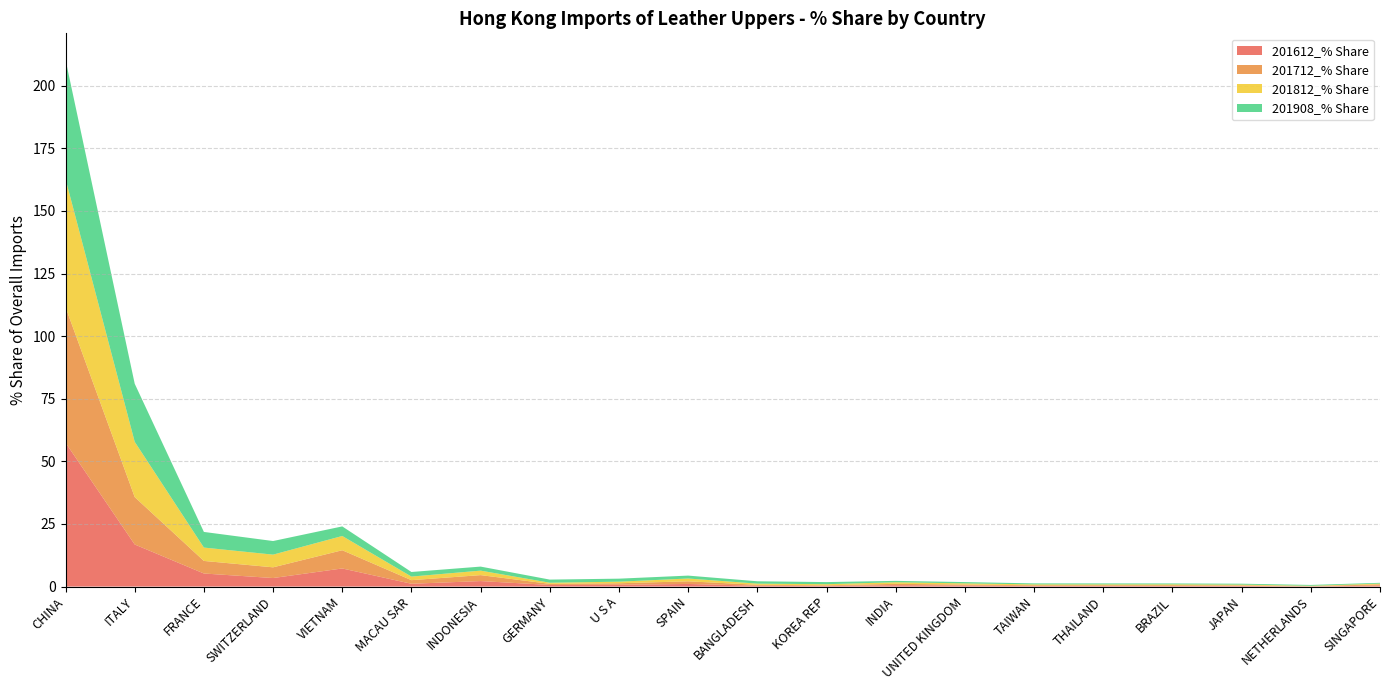

Reading right to left, list all the values displayed in this chart.

201612_% Share: SINGAPORE=0.4	NETHERLANDS=0.1	JAPAN=0.3	BRAZIL=0.2	THAILAND=0.3	TAIWAN=0.2	UNITED KINGDOM=0.4	INDIA=0.5	KOREA REP=0.3	BANGLADESH=0.3	SPAIN=1.0	U S A=0.7	GERMANY=0.6	INDONESIA=2.2	MACAU SAR=1.1	VIETNAM=7.2	SWITZERLAND=3.4	FRANCE=5.2	ITALY=16.8	CHINA=57.4
201712_% Share: SINGAPORE=0.5	NETHERLANDS=0.1	JAPAN=0.2	BRAZIL=0.3	THAILAND=0.3	TAIWAN=0.3	UNITED KINGDOM=0.4	INDIA=0.6	KOREA REP=0.2	BANGLADESH=0.4	SPAIN=1.1	U S A=0.6	GERMANY=0.4	INDONESIA=2.4	MACAU SAR=1.4	VIETNAM=7.3	SWITZERLAND=4.3	FRANCE=5.0	ITALY=18.9	CHINA=54.2
201812_% Share: SINGAPORE=0.3	NETHERLANDS=0.1	JAPAN=0.3	BRAZIL=0.3	THAILAND=0.3	TAIWAN=0.3	UNITED KINGDOM=0.5	INDIA=0.6	KOREA REP=0.4	BANGLADESH=0.5	SPAIN=1.1	U S A=0.6	GERMANY=0.4	INDONESIA=1.8	MACAU SAR=1.4	VIETNAM=5.7	SWITZERLAND=5.1	FRANCE=5.3	ITALY=22.1	CHINA=51.2
201908_% Share: SINGAPORE=0.3	NETHERLANDS=0.3	JAPAN=0.4	BRAZIL=0.4	THAILAND=0.4	TAIWAN=0.4	UNITED KINGDOM=0.5	INDIA=0.6	KOREA REP=0.8	BANGLADESH=0.9	SPAIN=1.2	U S A=1.2	GERMANY=1.3	INDONESIA=1.6	MACAU SAR=1.8	VIETNAM=3.8	SWITZERLAND=5.4	FRANCE=6.2	ITALY=23.2	CHINA=47.6